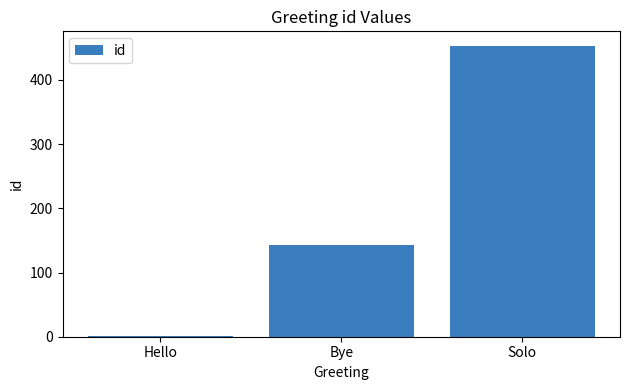

Reading left to right, extract all data points from this chart.

Hello=1	Bye=143	Solo=453